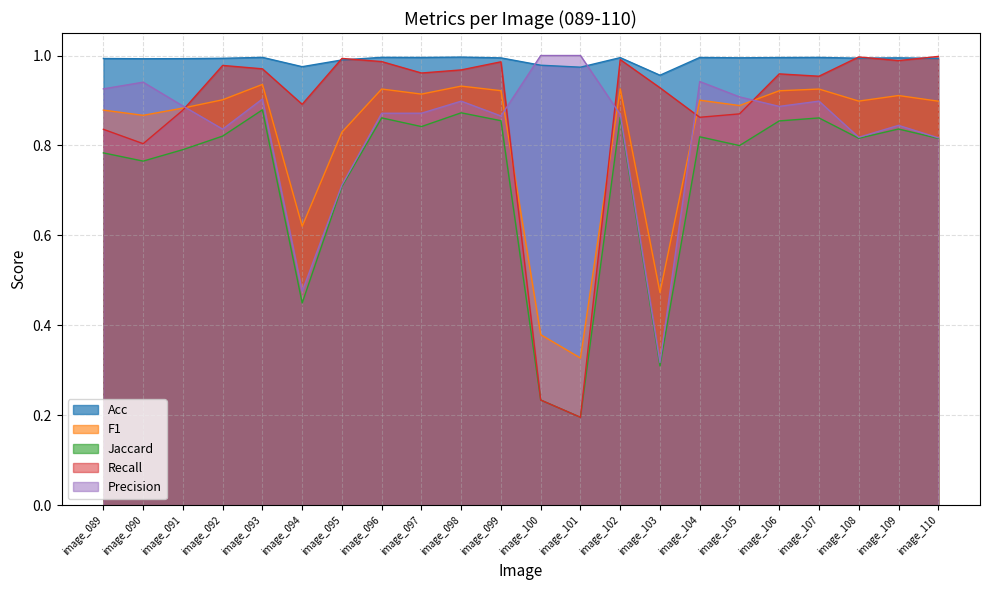

True or false: Jaccard and F1 intersect in this chart.

False